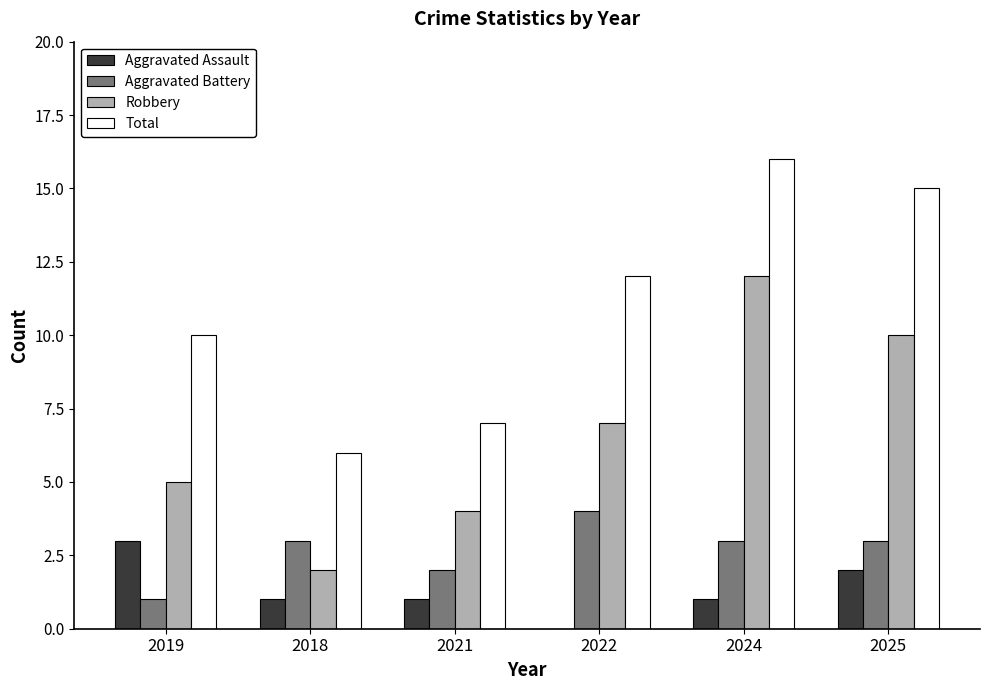

At which category does the chart reach its peak across all series?

2024